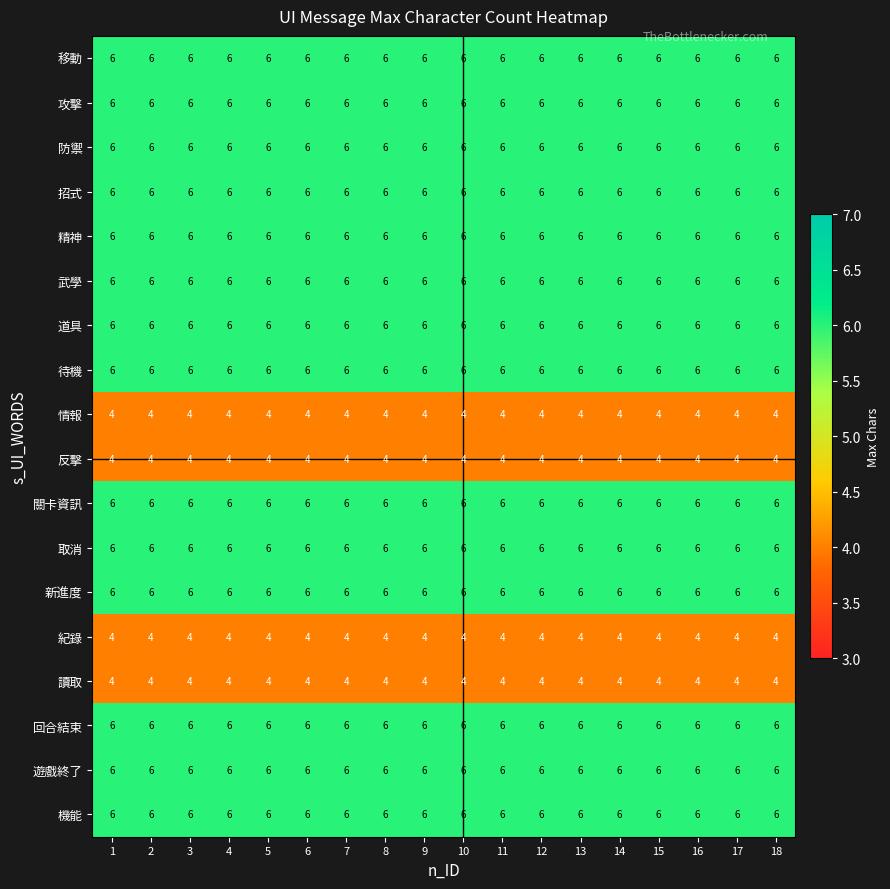

What is the sum of all 待機 values?

108